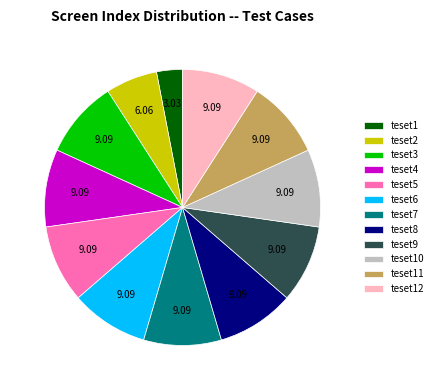

Which slice is the smallest?

teset1